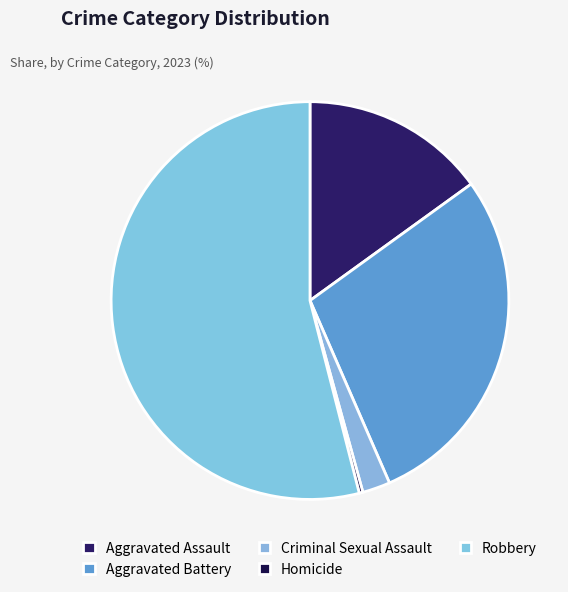

What is the change in value from Aggravated Assault to Homicide?

-98